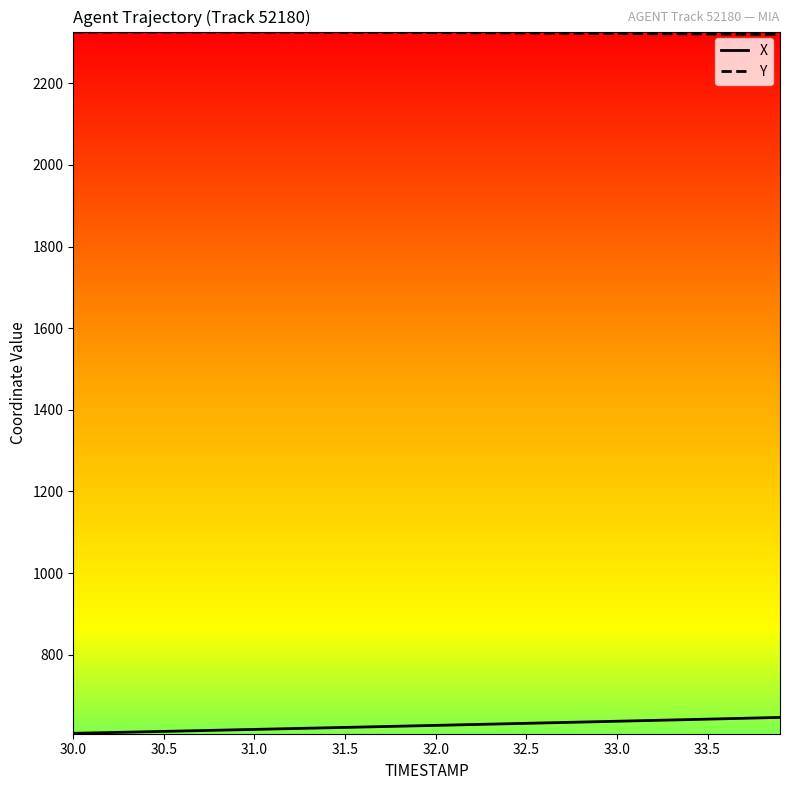

What is the difference between the maximum and minimum values in the X series?

38.9